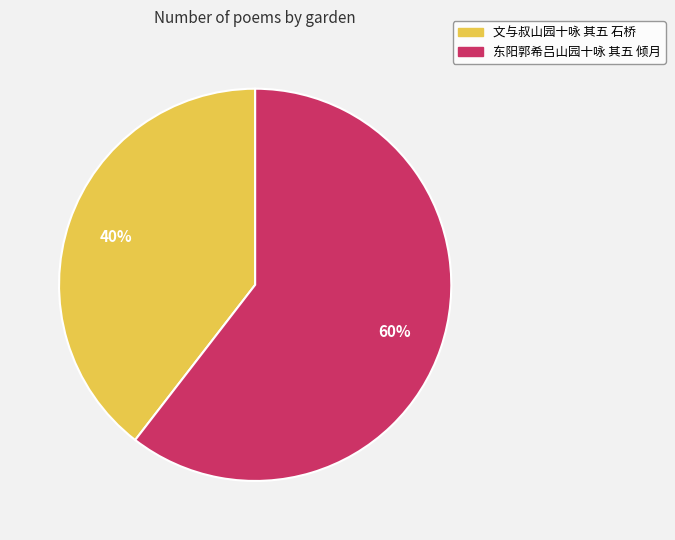

What is the ratio of the value at 文与叔山园十咏 其五 石桥 to the value at 东阳郭希吕山园十咏 其五 倾月?

0.7